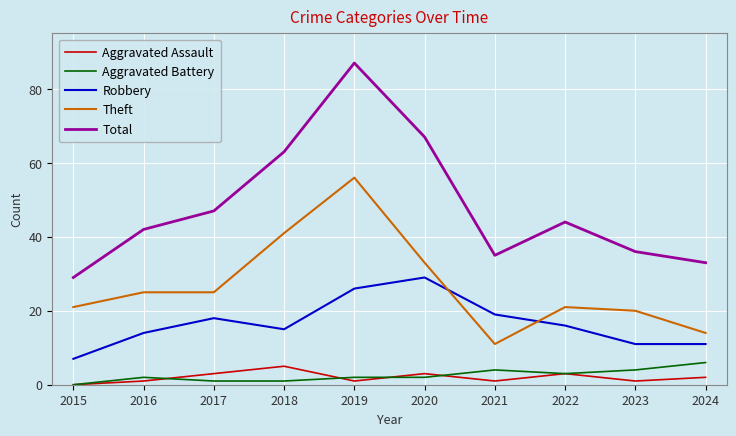

What value does the Theft series have at 2022?

21